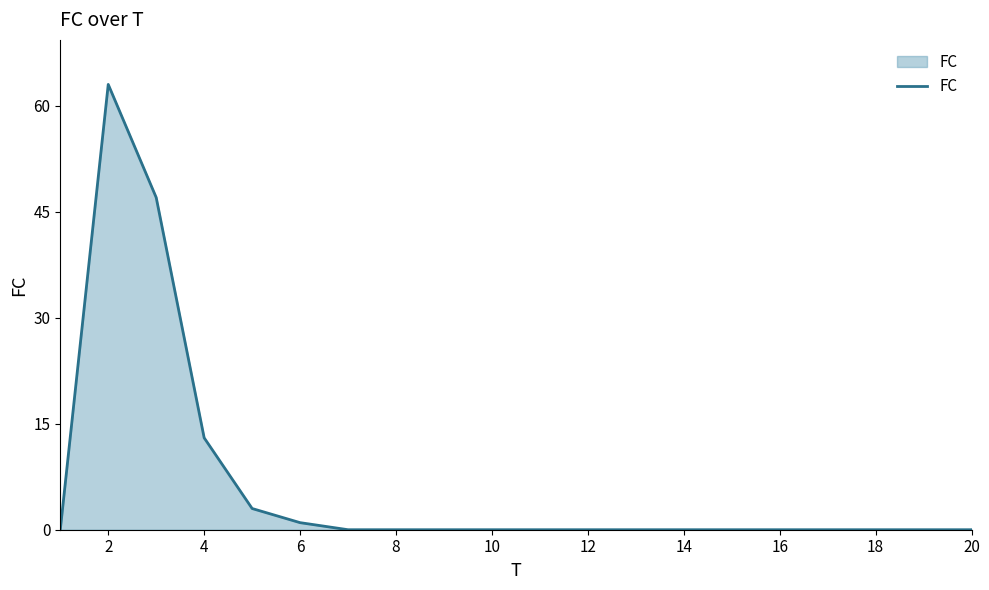

How many lines are shown in the chart?

1